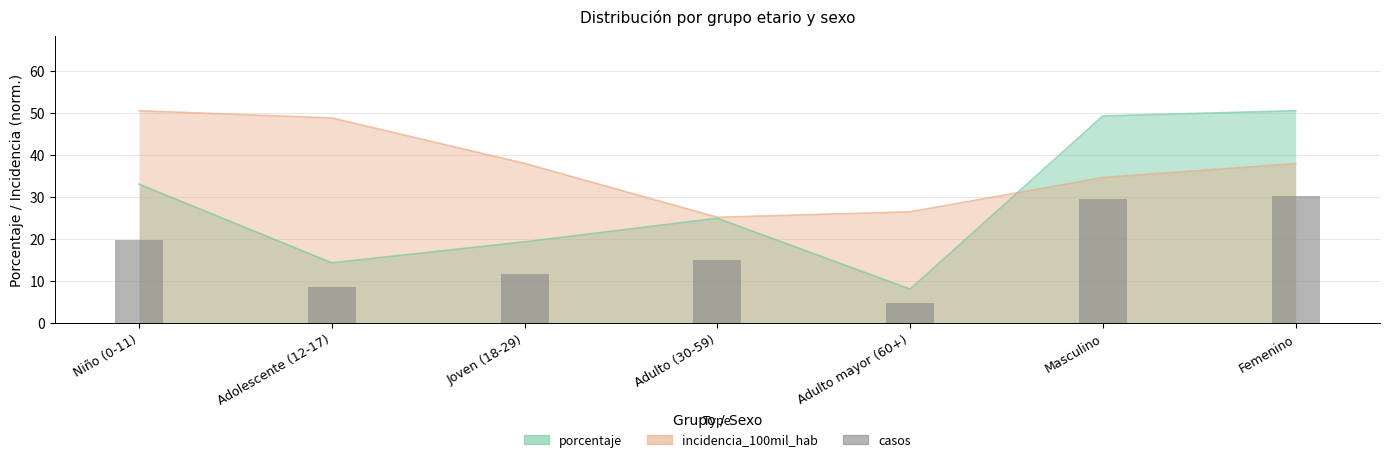

List the labels in order of value, largest first.

Femenino, Masculino, Niño (0-11), Adulto (30-59), Joven (18-29), Adolescente (12-17), Adulto mayor (60+)